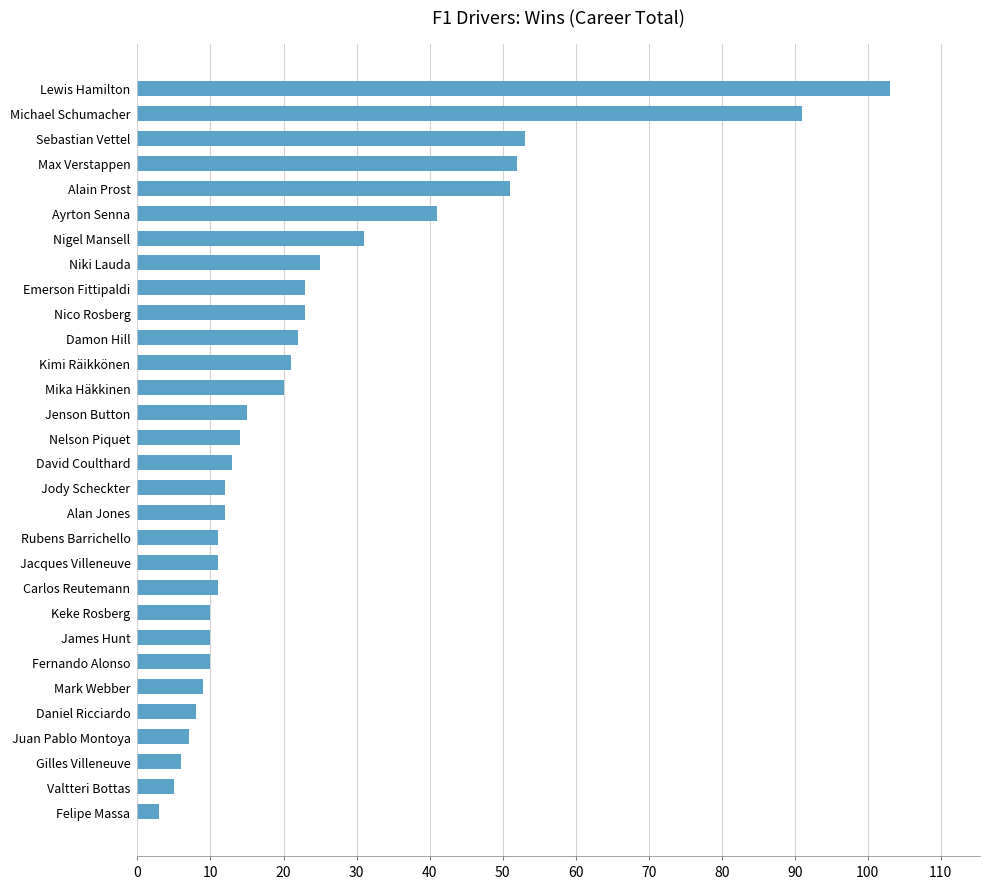

What is the average value?

24